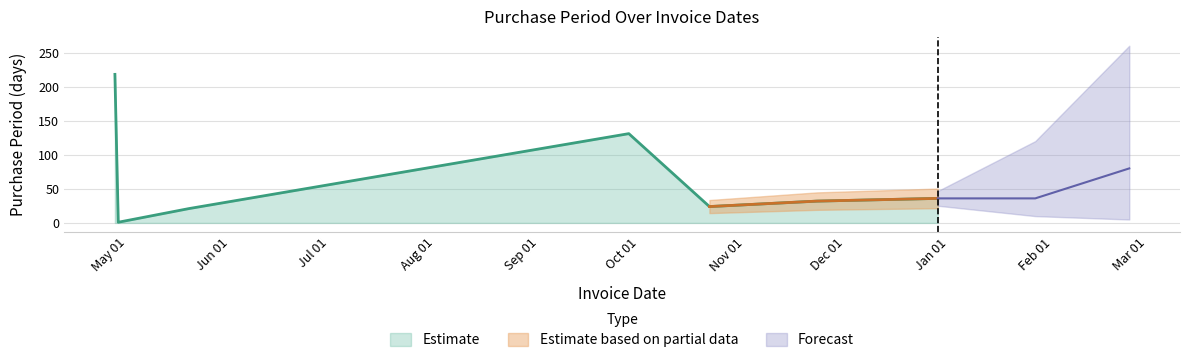

At which label is the value closest to 109?

2016-10-03